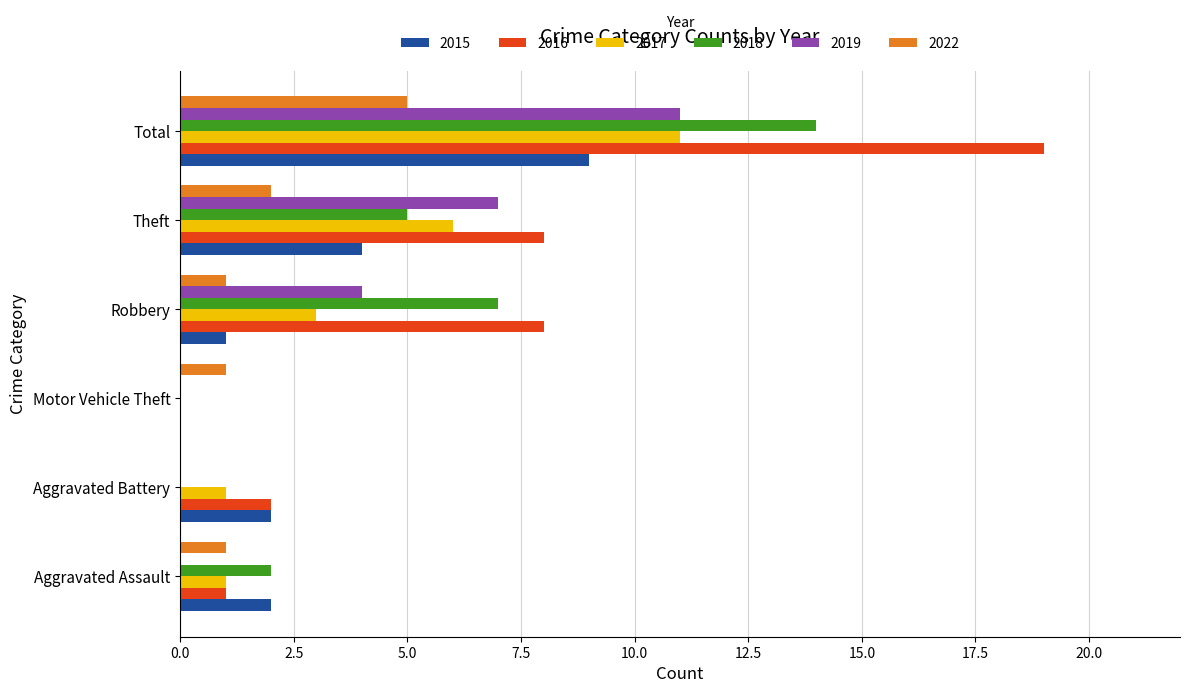

At which label is 2018 closest to 7?

Robbery